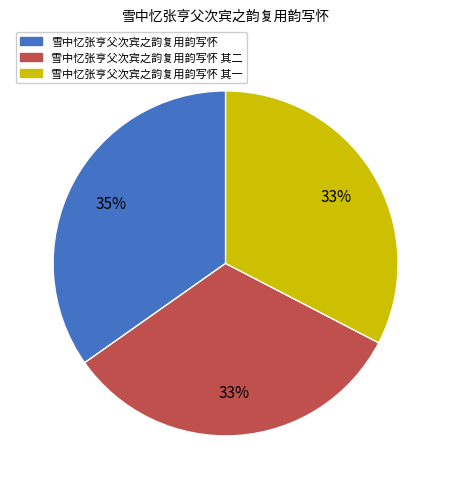

Approximately how many times larger is the value at 雪中忆张亨父次宾之韵复用韵写怀 其二 compared to 雪中忆张亨父次宾之韵复用韵写怀?

0.9